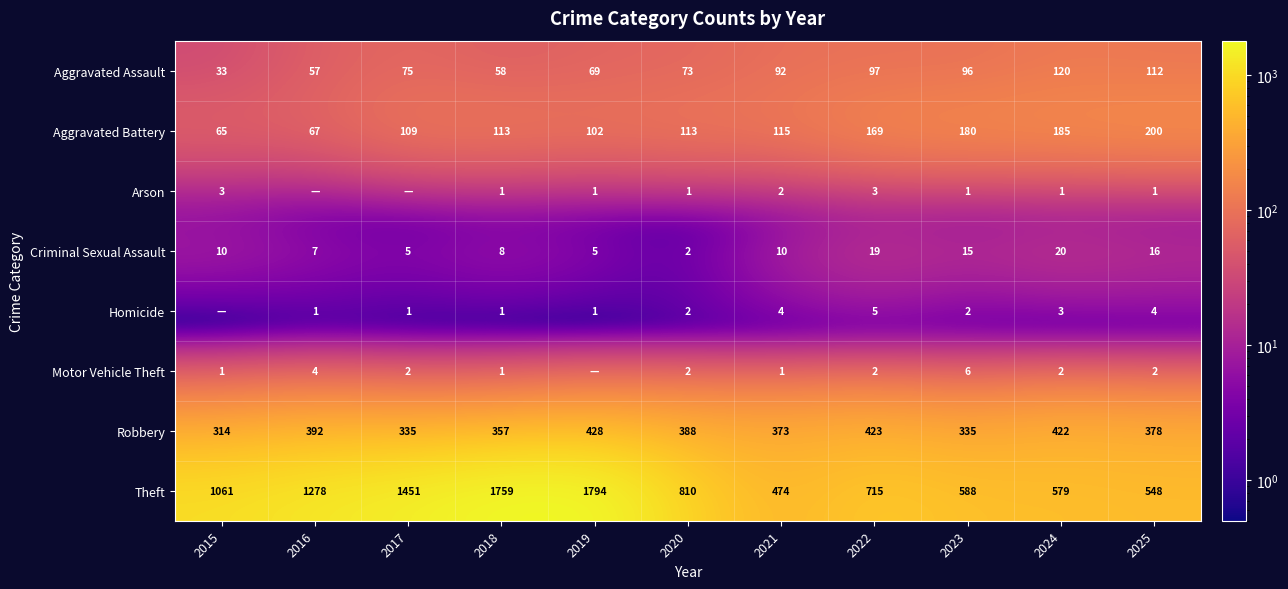

What is the sum of the Homicide values at 2021 and 2018?

5